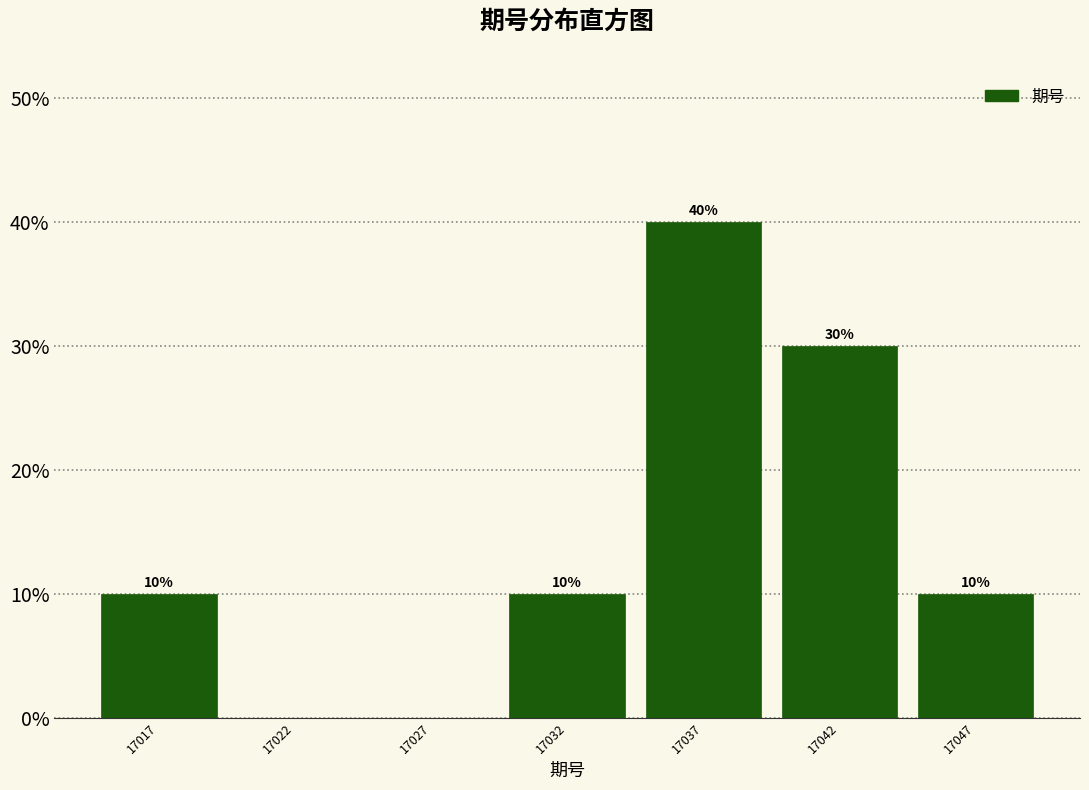

Reading left to right, what are all the values shown in this chart?

17017=10	17022=0	17027=0	17032=10	17037=40	17042=30	17047=10